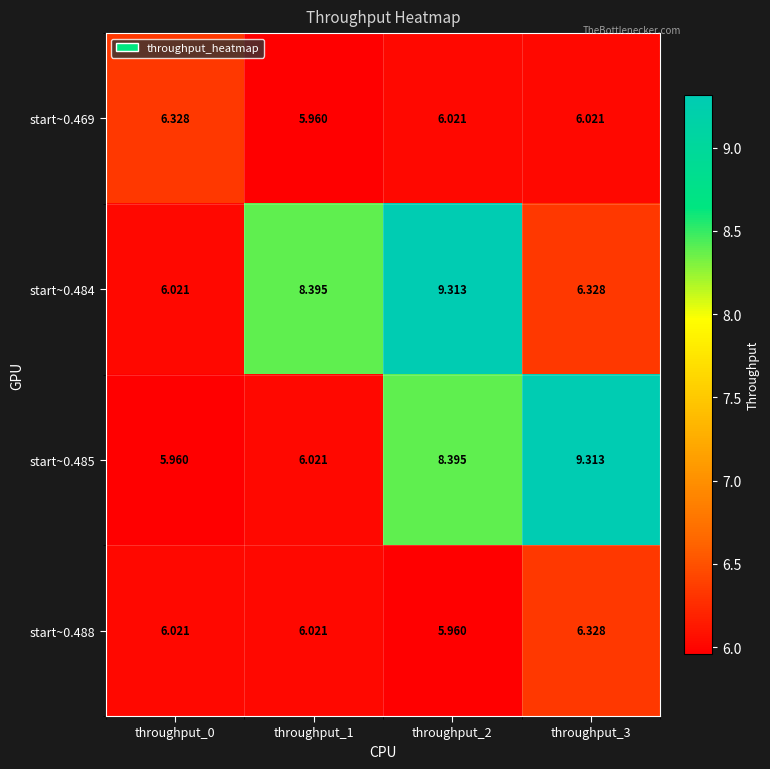

Is the value of start~0.488 at throughput_2 greater than the value of start~0.484 at throughput_2?

No